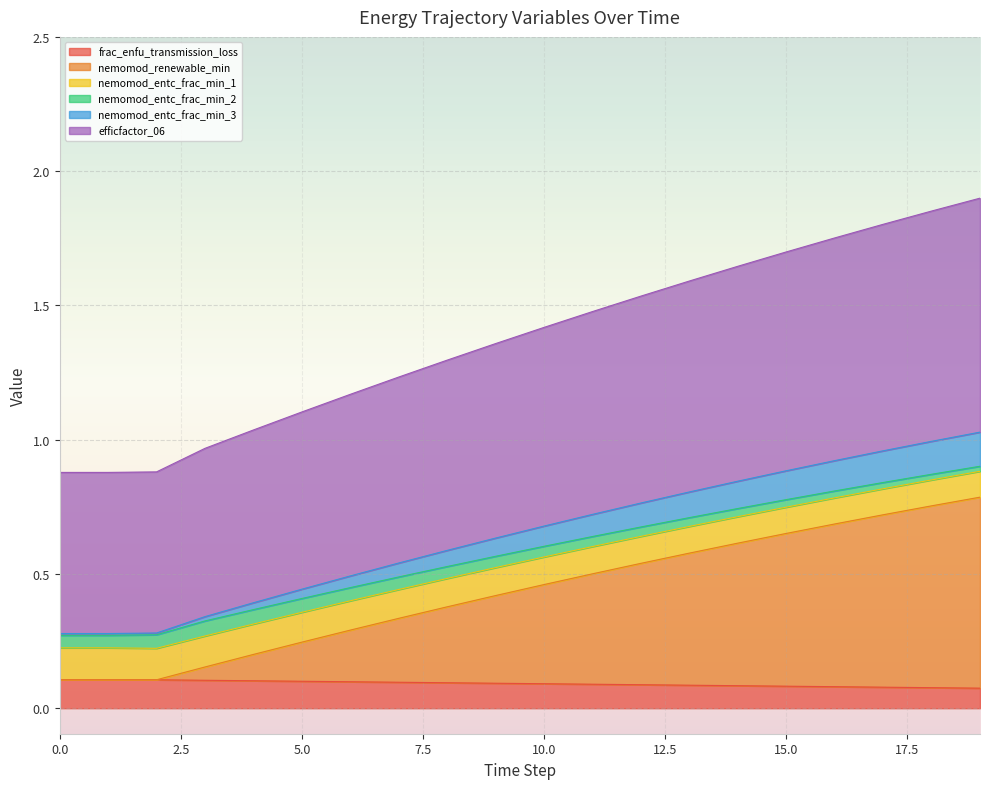

Does the chart display data point markers on the line(s)?

No